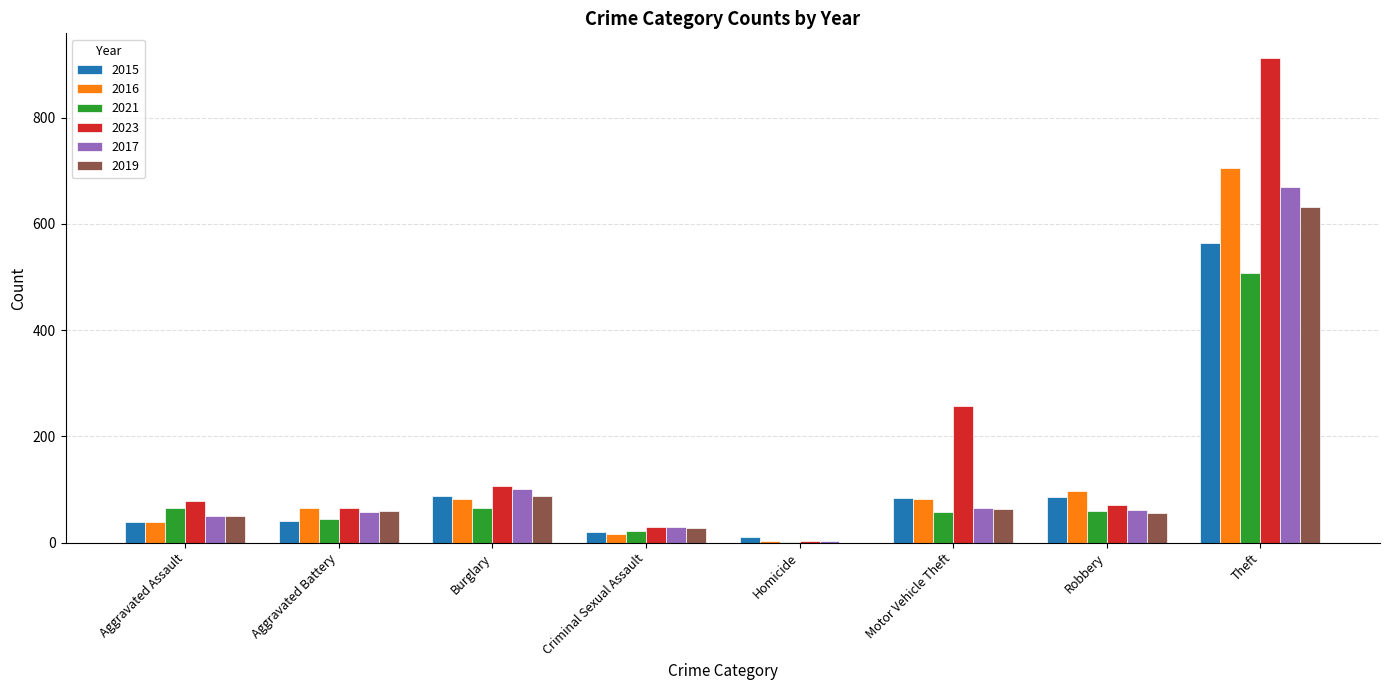

The 2017 series shows 65 at Motor Vehicle Theft. True or false?

True